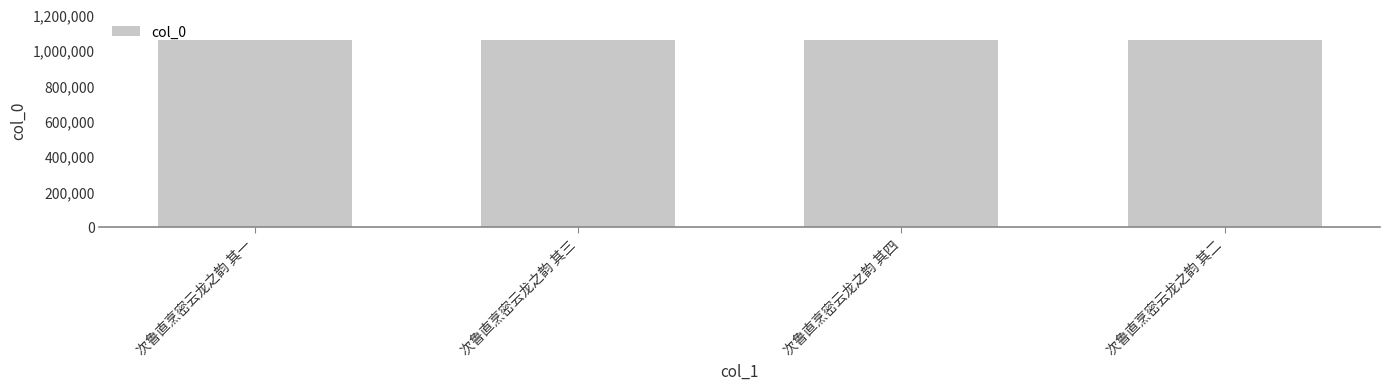

How many data points are less than 1054685?

2